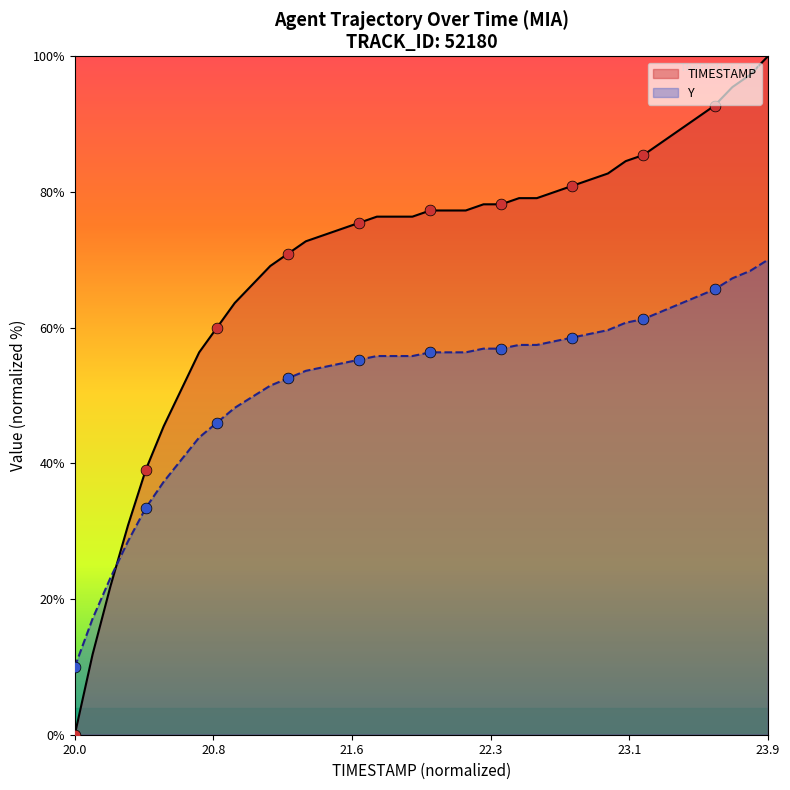

Which series reaches the maximum Y coordinate?

TIMESTAMP